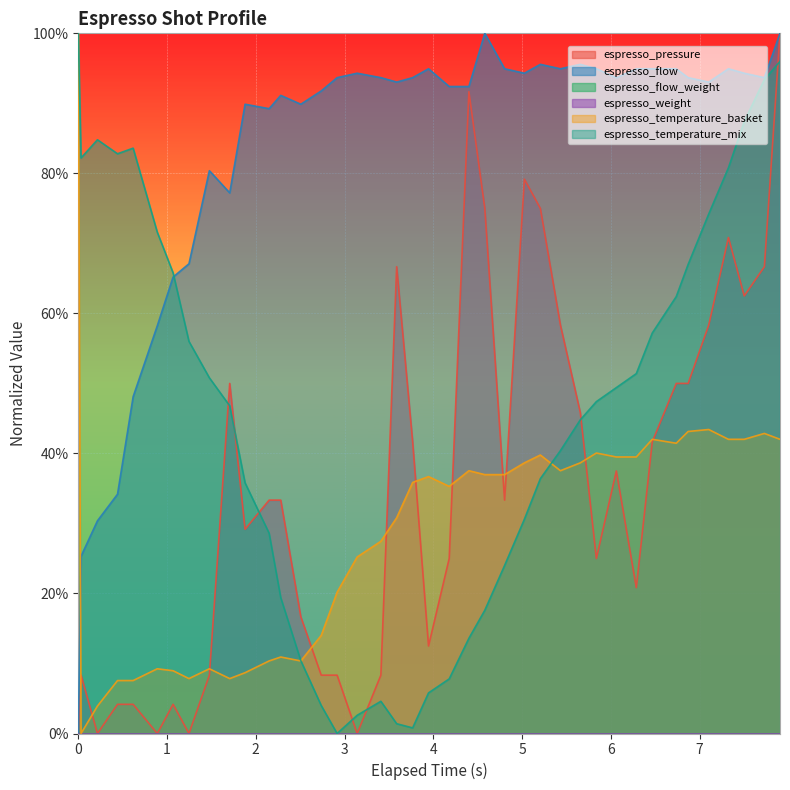

True or false: espresso_pressure and espresso_temperature_mix cross at least once.

True